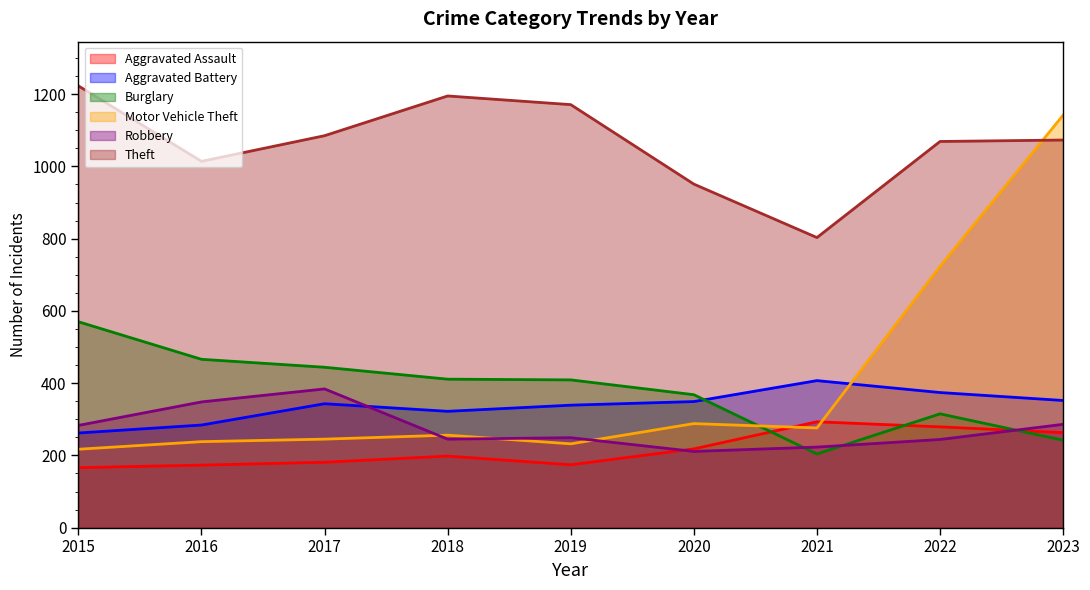

How many times do Motor Vehicle Theft and Aggravated Battery cross each other?

1